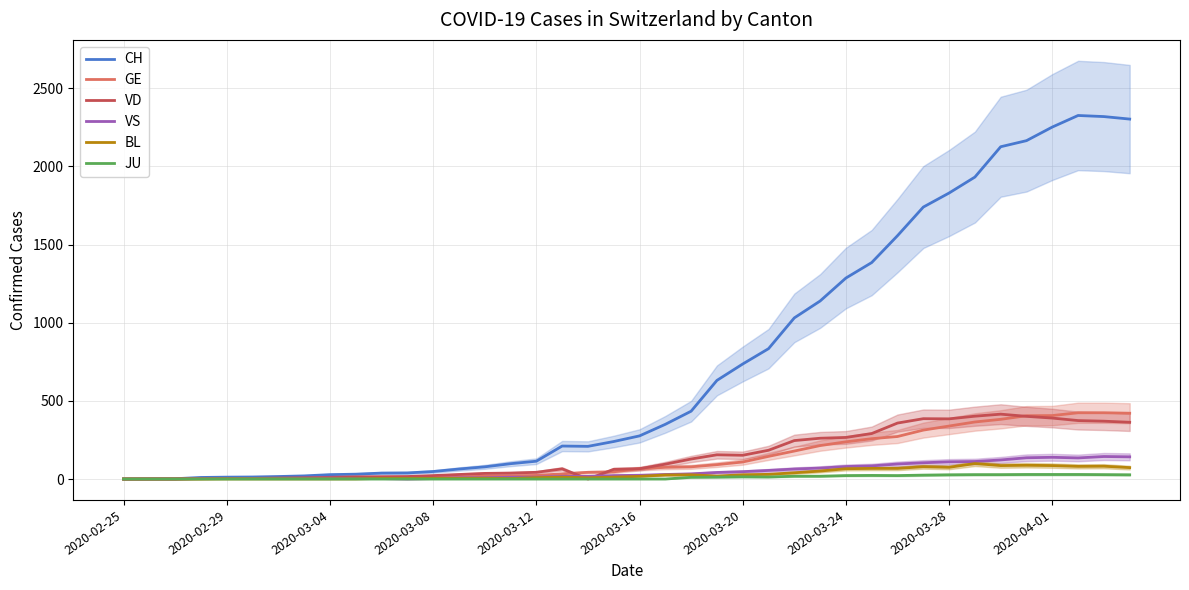

List the series in order of their peak value, lowest first.

JU, BL, VS, VD, GE, CH